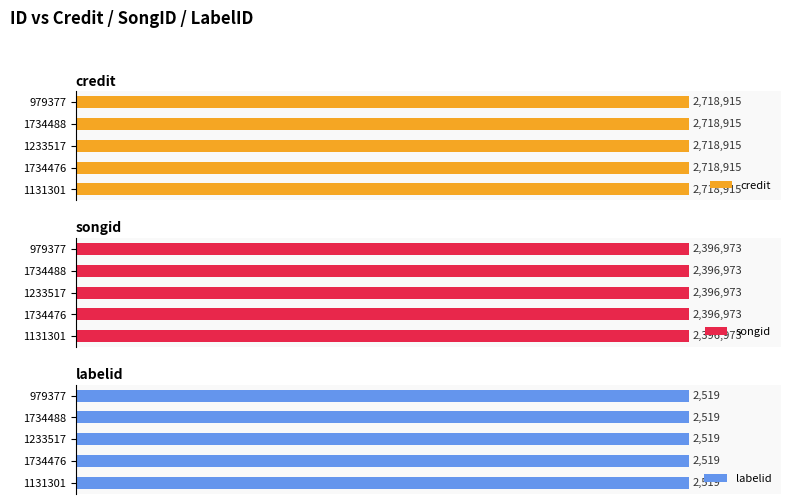

At 979377, list the series in order from largest to smallest.

credit, songid, labelid